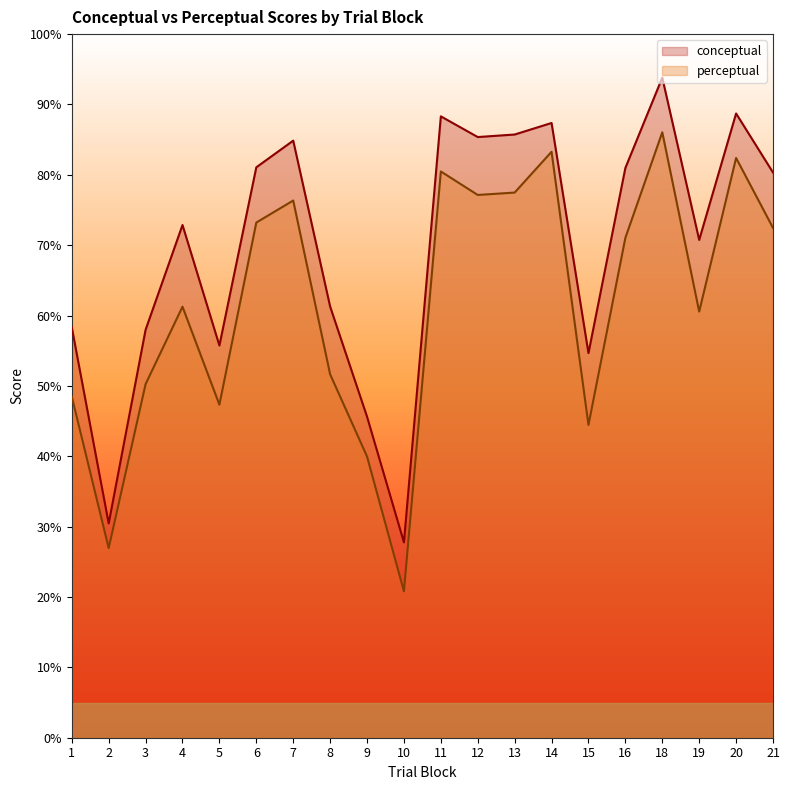

At which category does conceptual reach its first local valley?

2